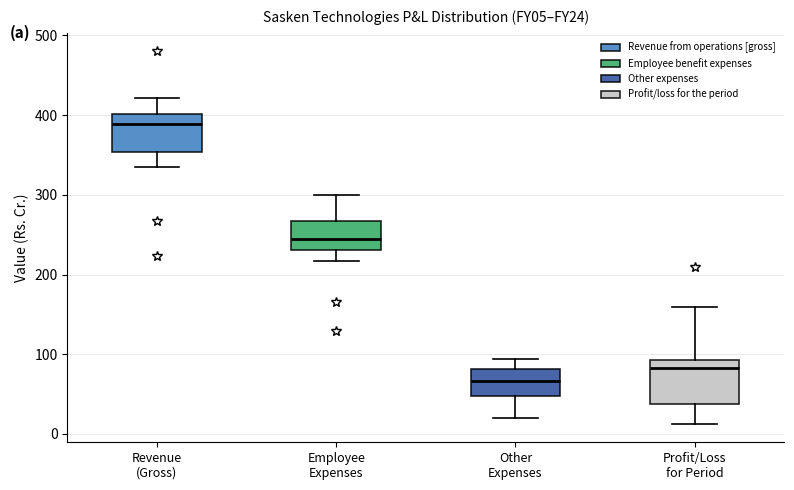

Which box's median line is the highest?

Revenue (Gross)